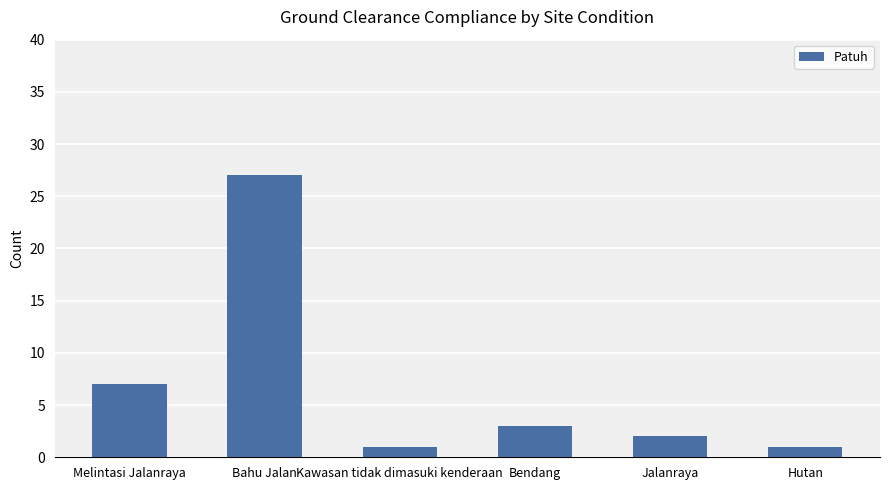

What is the difference between the maximum and second lowest values?

26